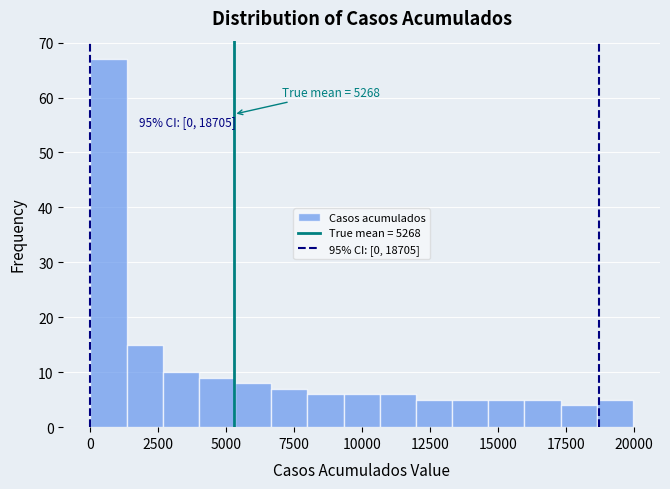

Around what value on the x-axis is the tallest bar? Give the approximate position of its centre, as read against the axis.

500